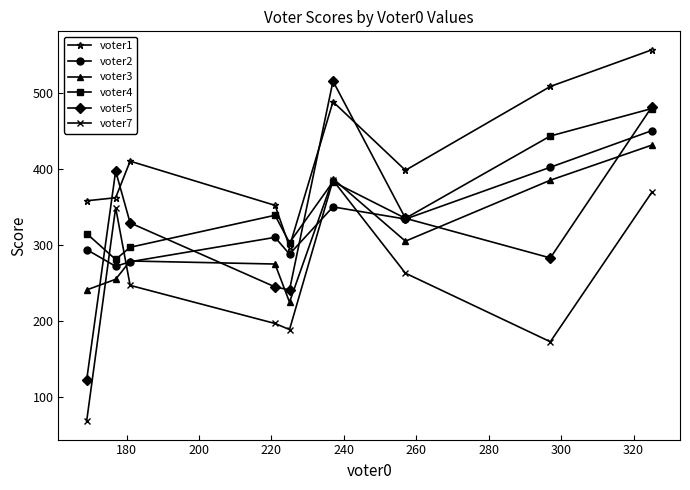

True or false: voter1 and voter7 cross at least once.

False